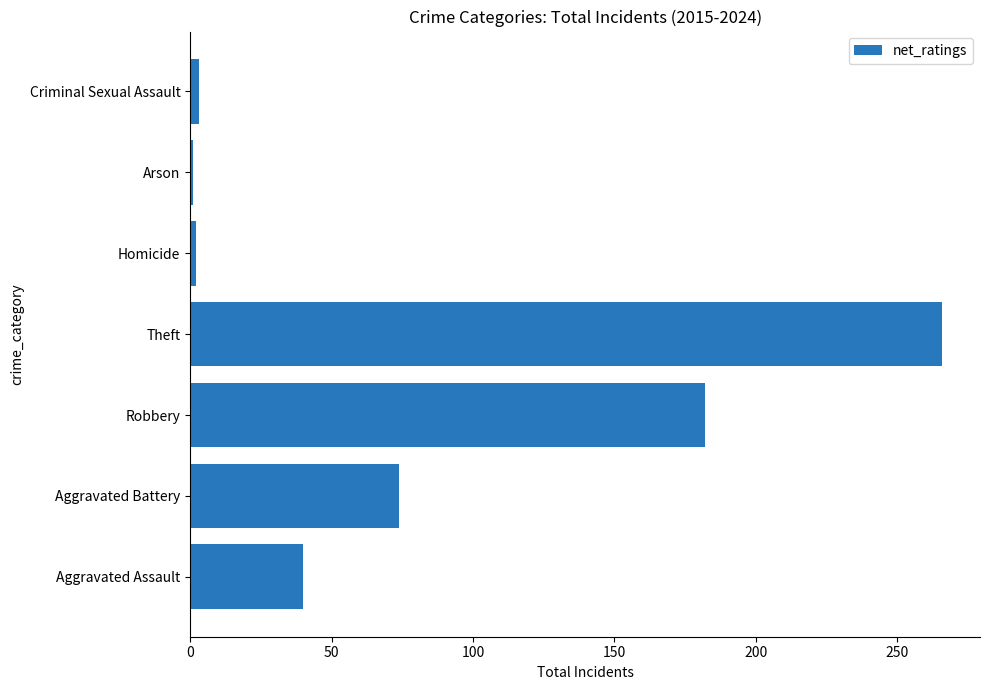

True or false: the data shows 26 at Aggravated Assault.

False